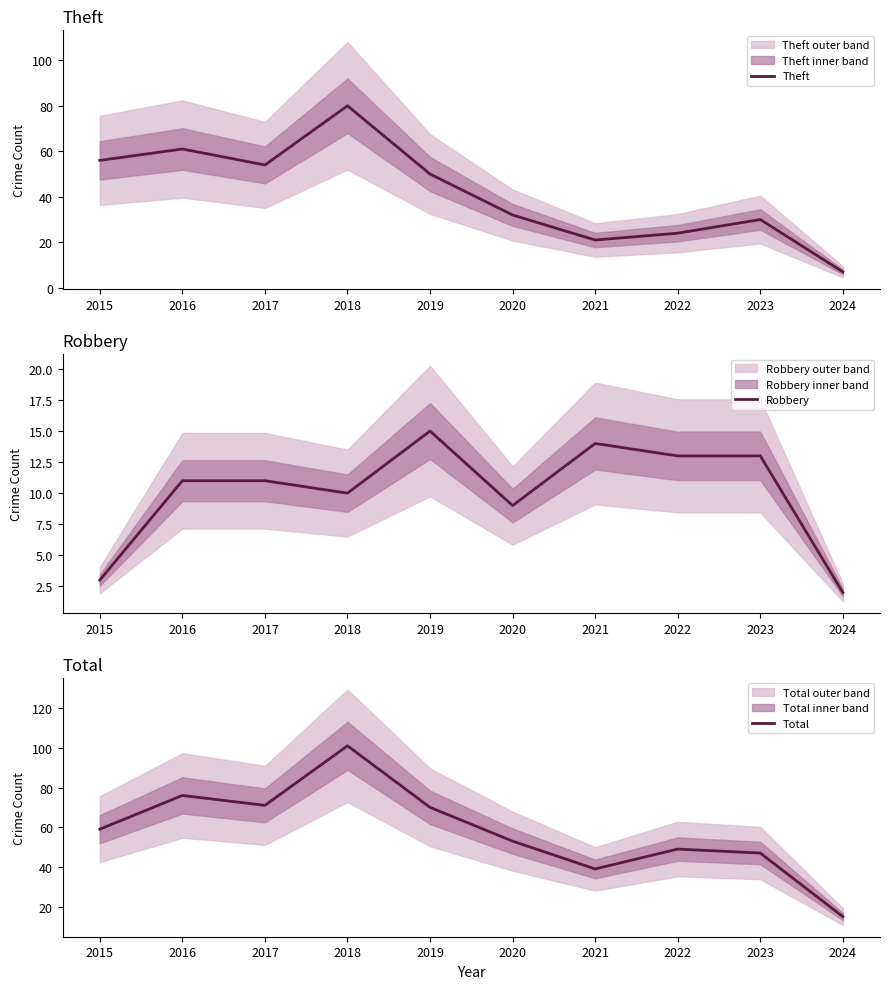

Where does the Robbery series first go above 11?

2019